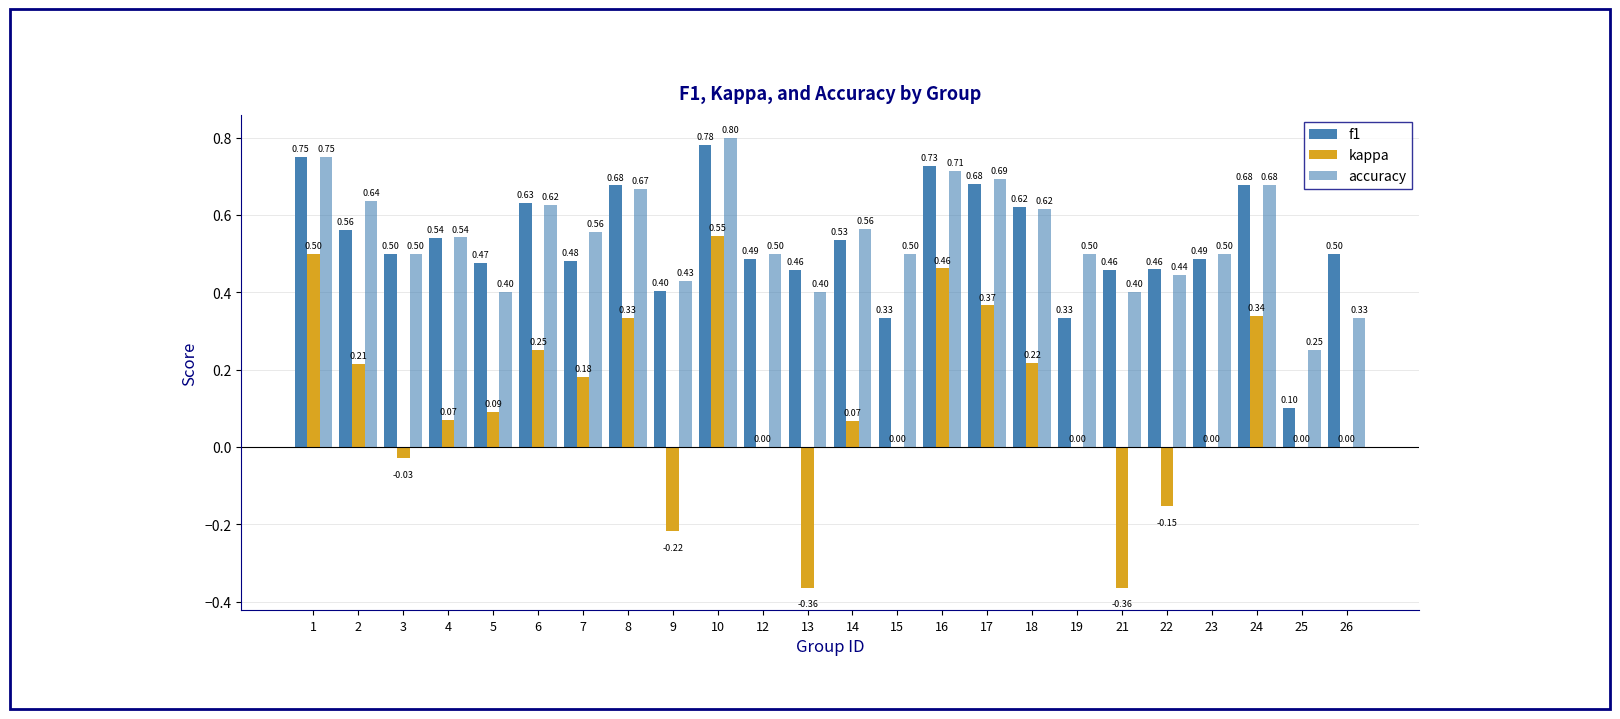

At which category does the chart reach its minimum across all series?

13